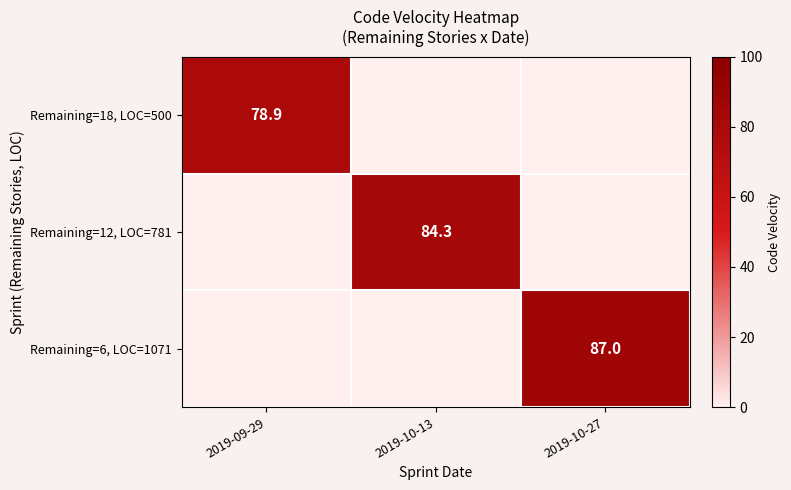

Is it true that Remaining=18, LOC=500 equals 78.9 at 2019-09-29?

True